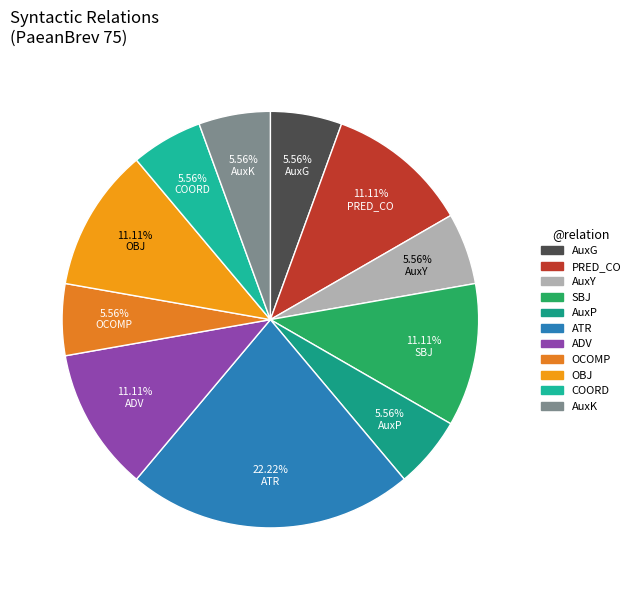

What is the ratio of the value at OCOMP to the value at PRED_CO?

0.5